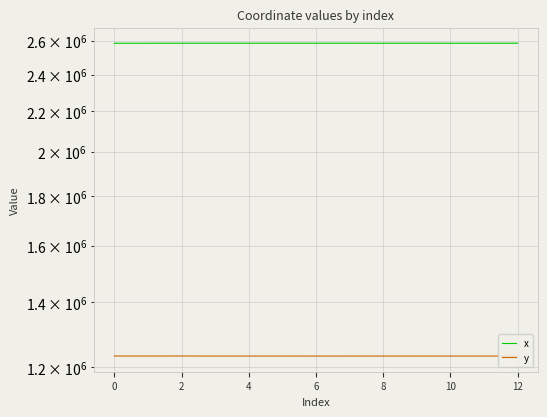

At how many categories does at least one series exceed 1316461?

13